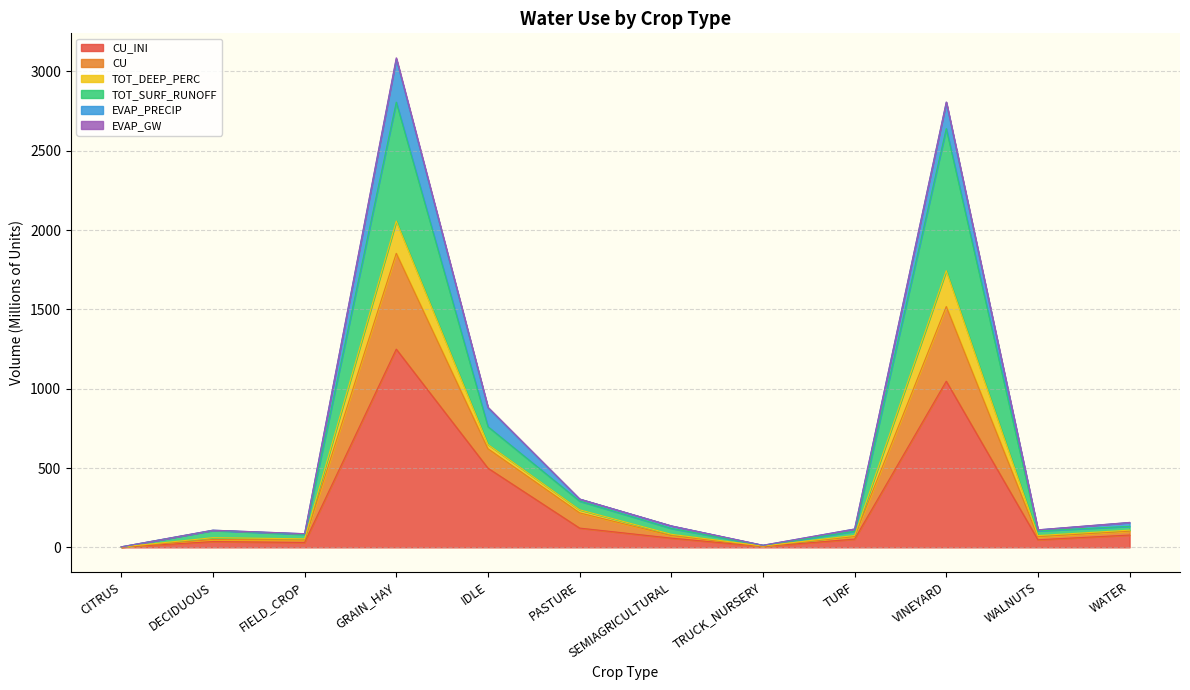

What is the label of the 6th point from the left?

PASTURE